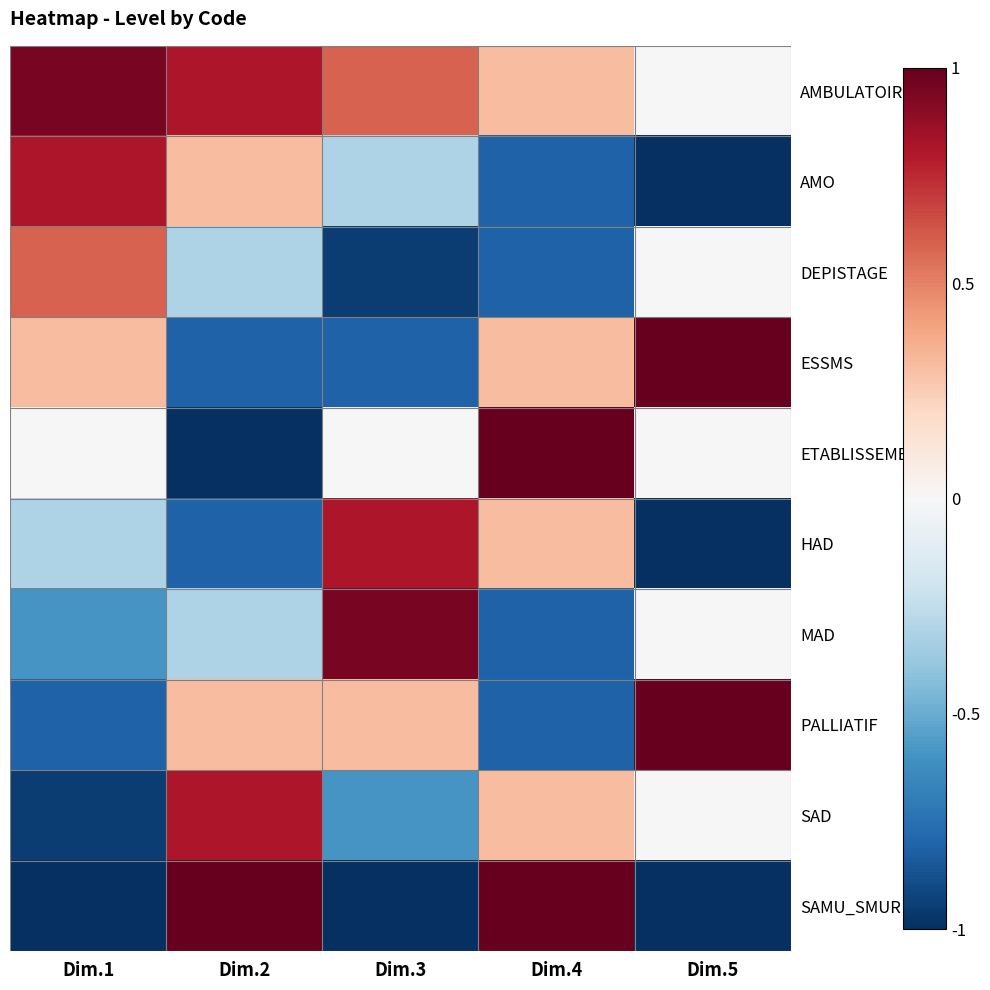

What is the difference between the highest and lowest values at Dim.5?

2.0